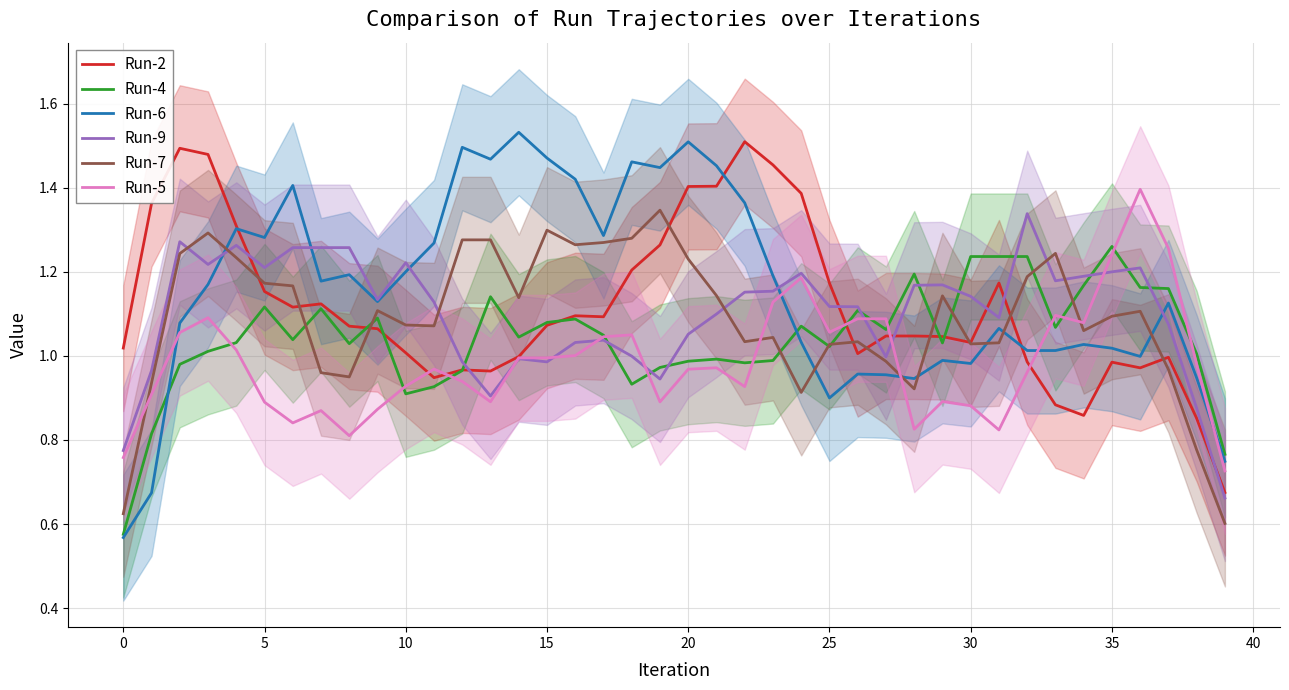

Does the chart display data point markers on the line(s)?

No